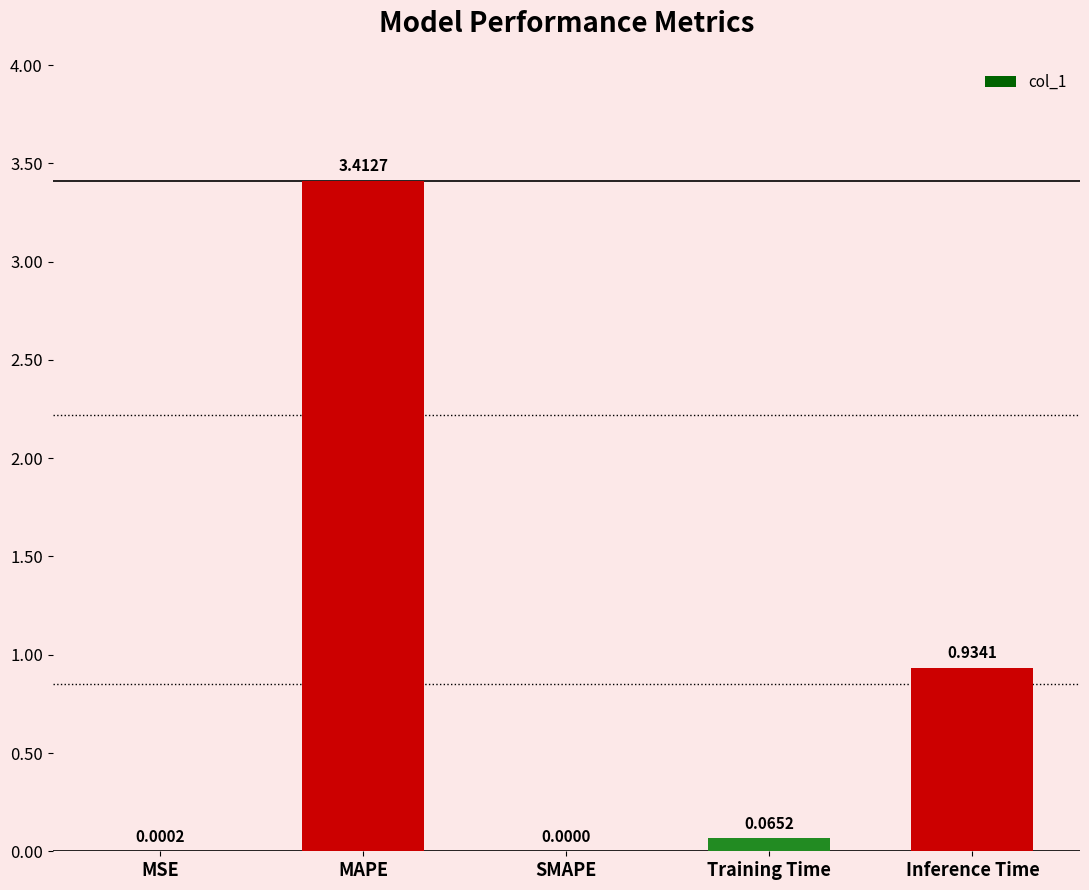

At which category does the chart reach its peak across all series?

MAPE